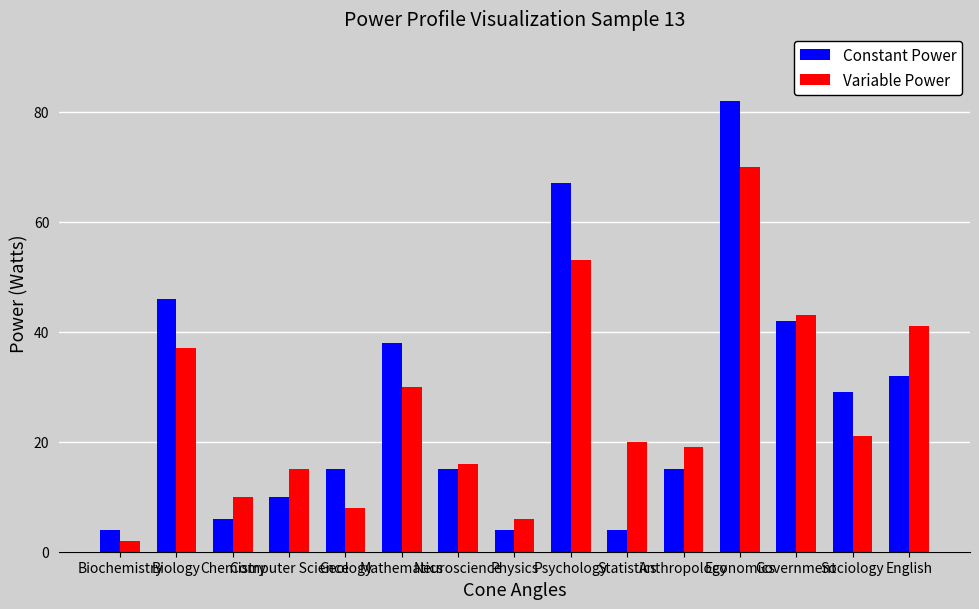

What is the total value across all series at Psychology?

120